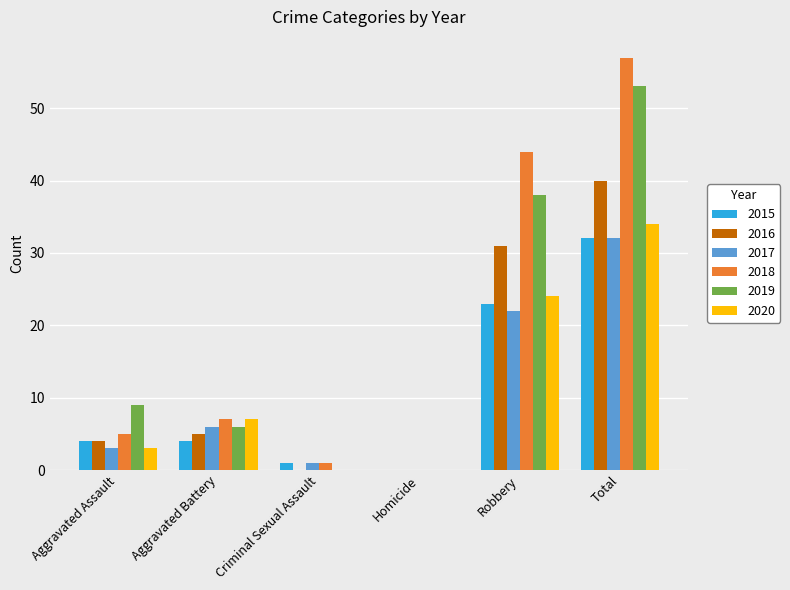

What is the maximum value shown in the chart?

57